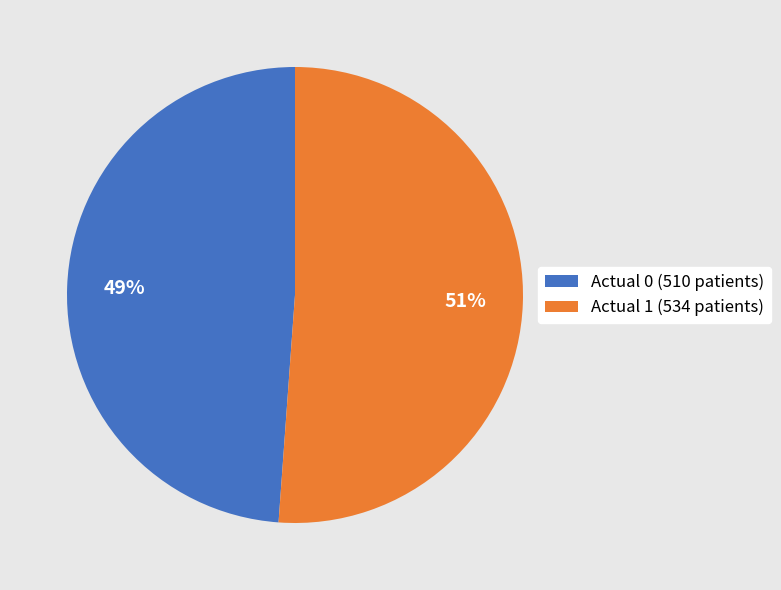

What is the smallest slice in the pie chart?

Actual 0